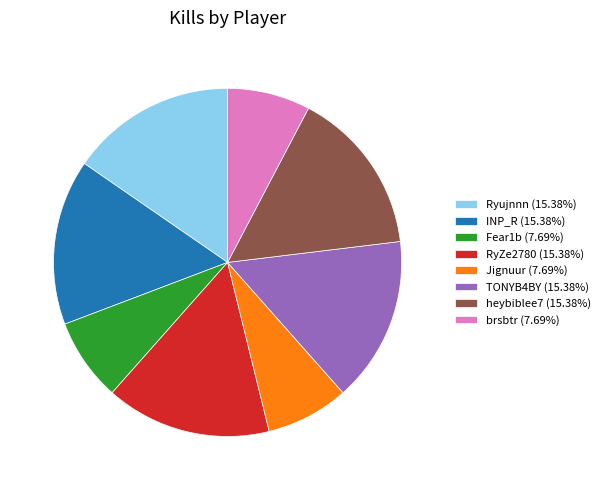

Is there a majority slice in this chart?

No